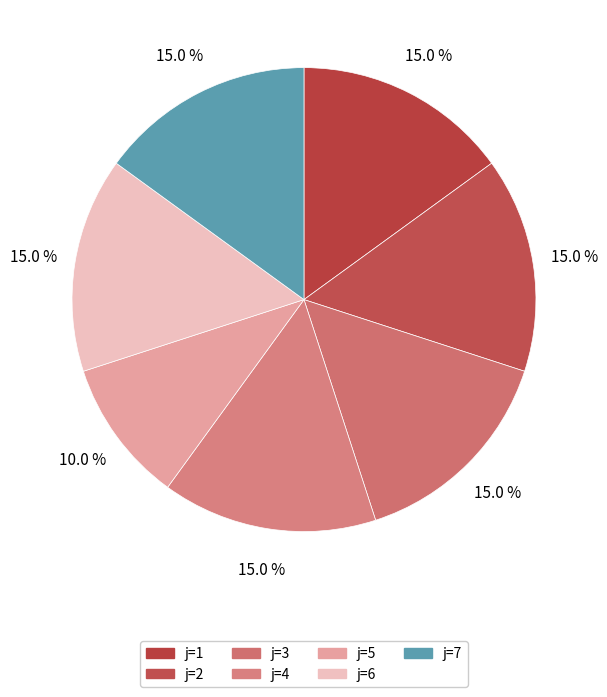

Count the number of slices in the pie.

7